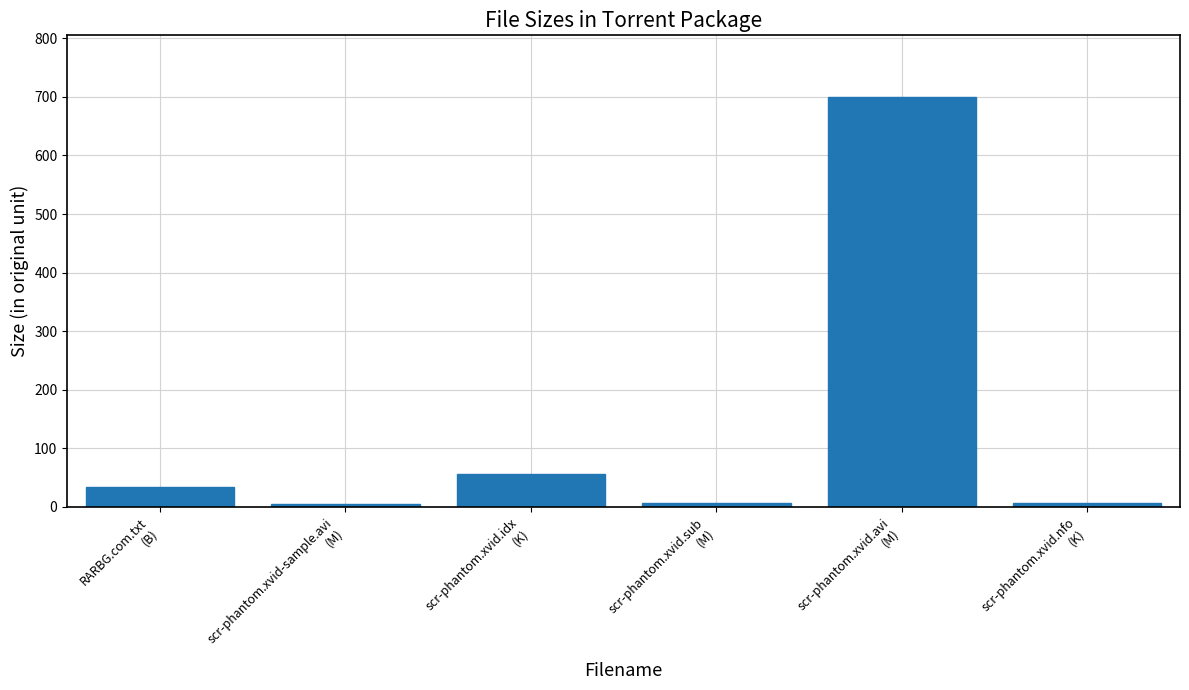

What is the difference between the maximum and minimum values?

695.2